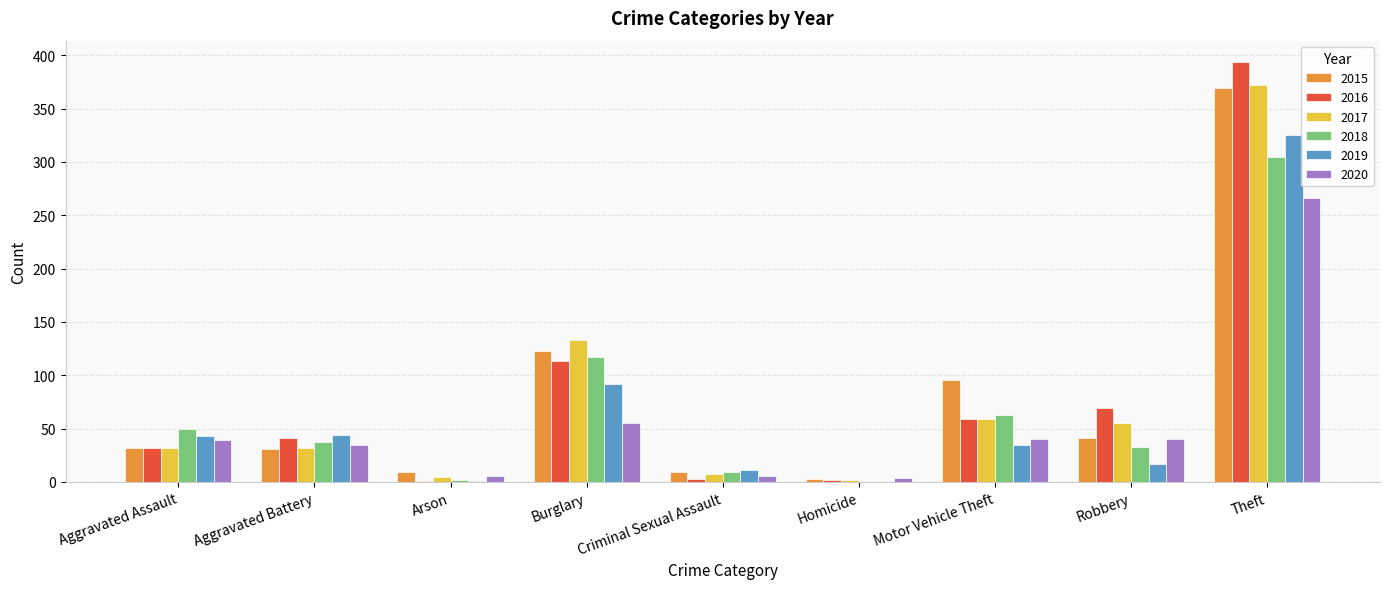

Is it true that 2017 equals 78 at Motor Vehicle Theft?

False